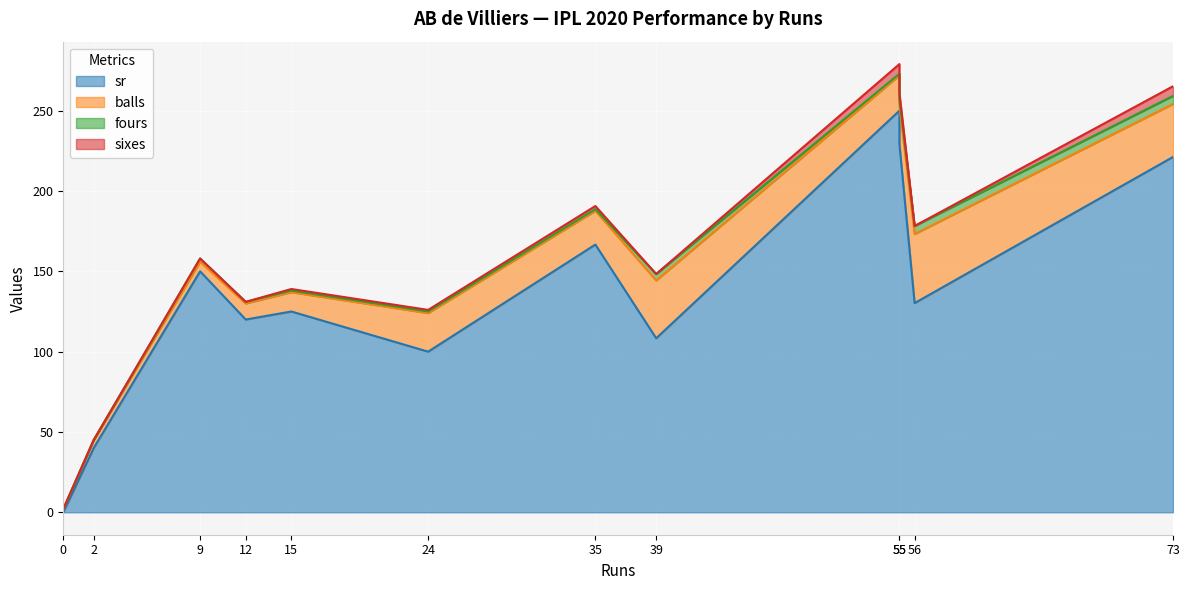

What is the sum of all fours values?

25.0